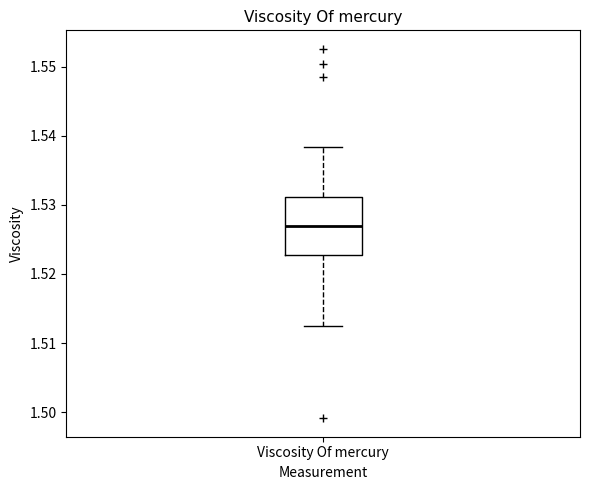

Where does the upper whisker of the box for Viscosity Of mercury end on the y-axis? The values are not printed on the chart, so give them approximately, as read against the axis.

1.538